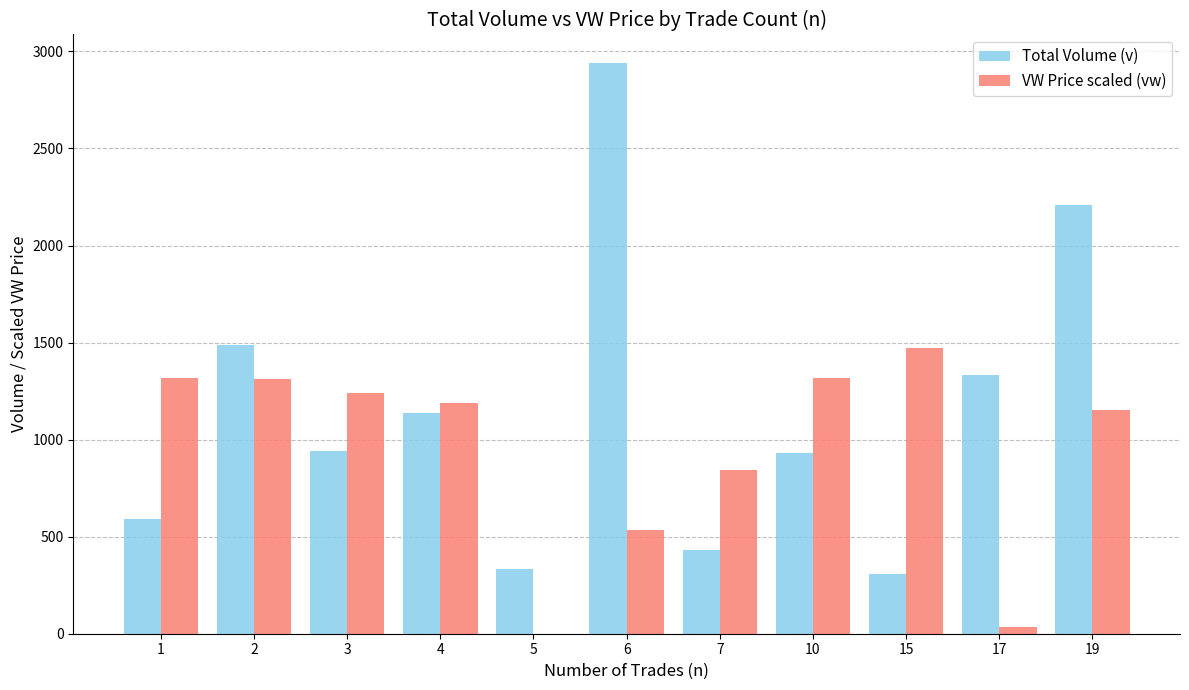

What is the greatest value displayed?

2940.1